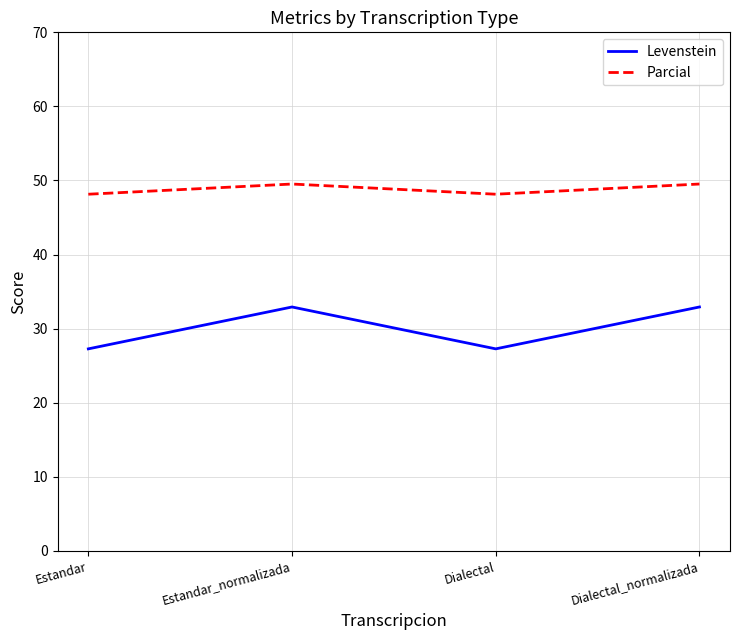

What is the minimum value for Parcial?

48.1